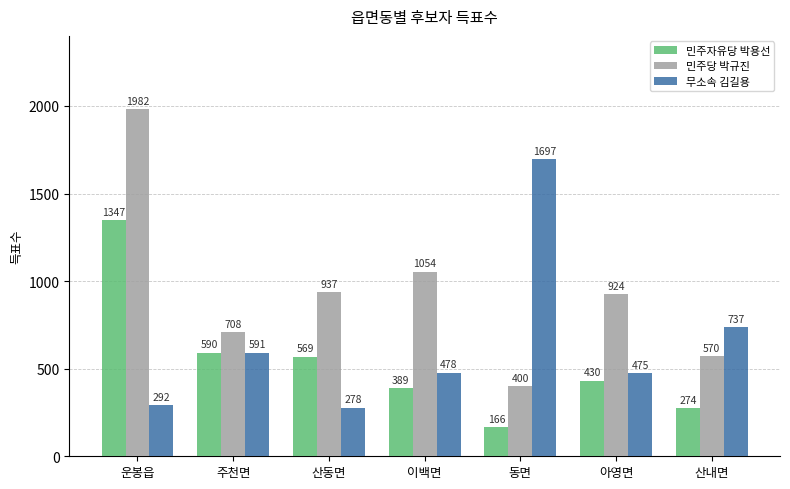

What is the difference between the 민주자유당 박용선 values at 산동면 and 아영면?

139